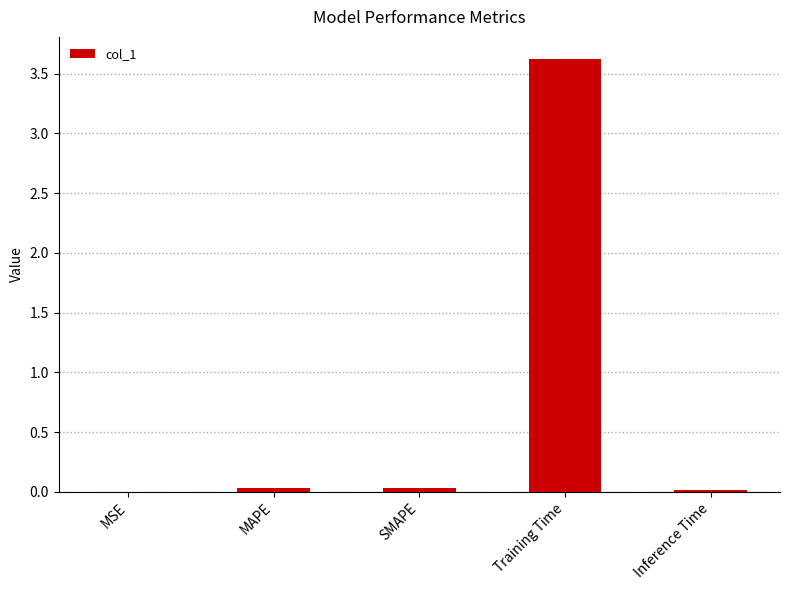

What is the greatest value displayed?

3.6